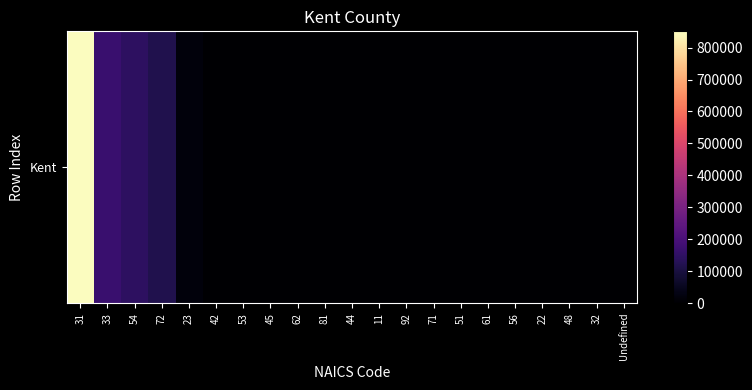

Which has a higher value, 62 or 81?

62